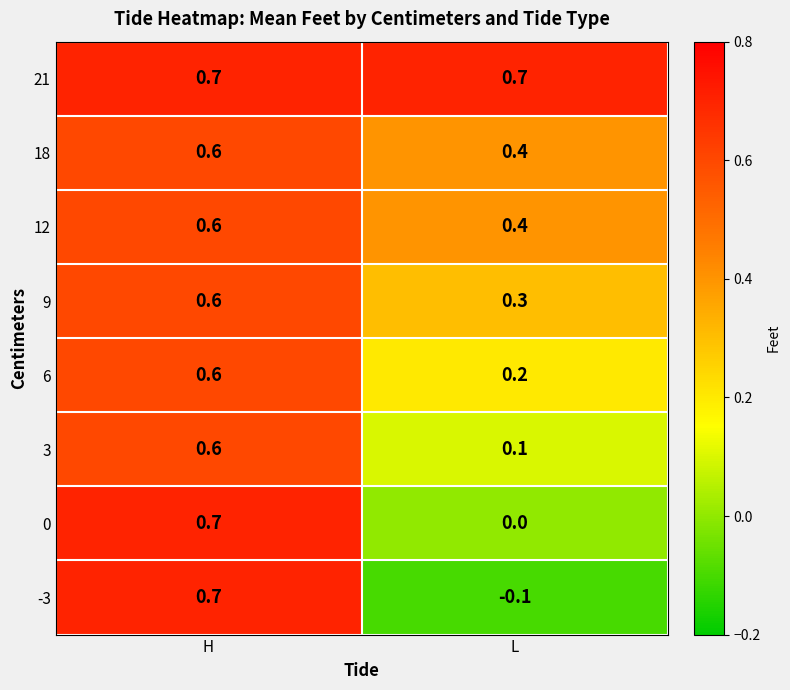

At how many categories does at least one series exceed 0?

2